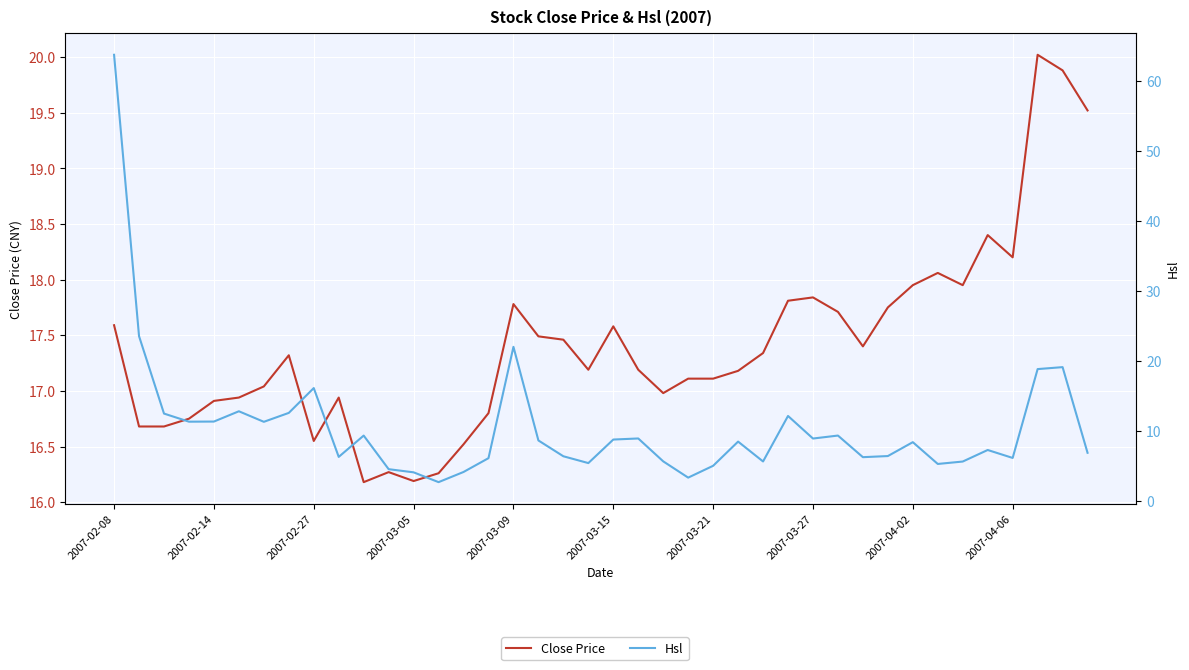

How many distinct data groups are displayed?

2